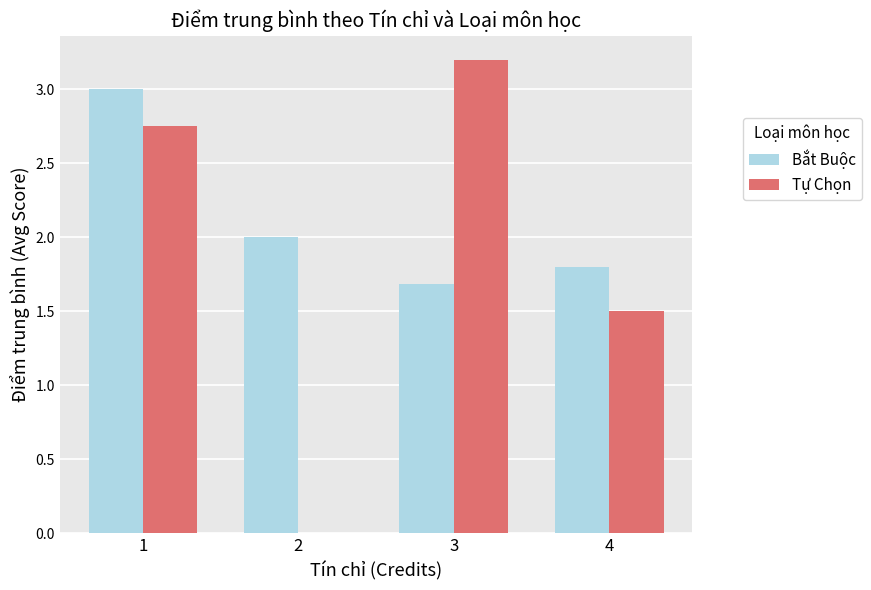

Does the chart contain stacked bars?

No